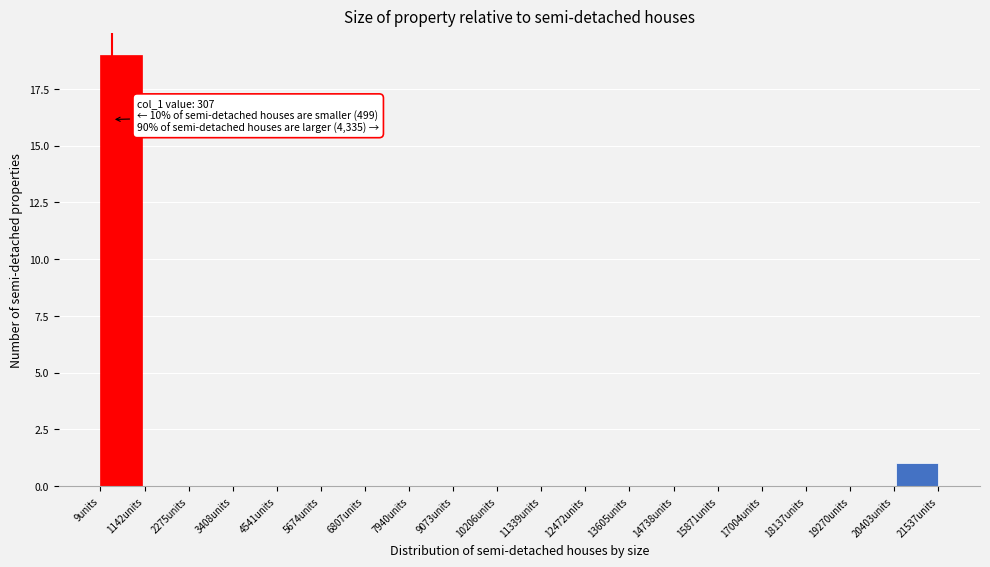

Over which range of the x-axis is the bar tallest?

0 to 1000